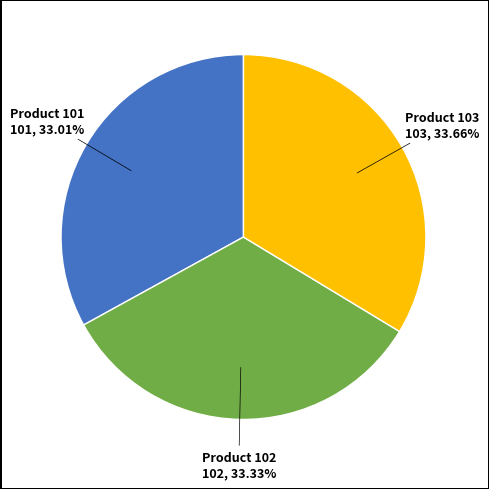

Does any single category account for the majority?

No